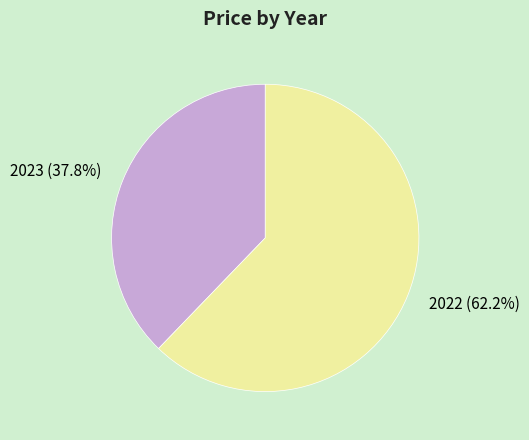

Does any single category account for the majority?

Yes